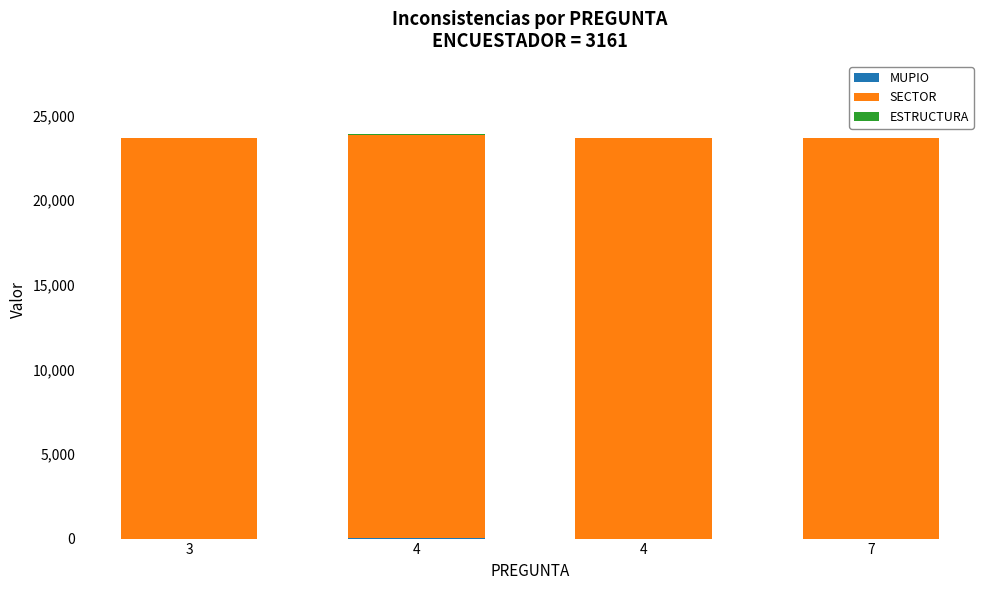

Read the SECTOR value at 3, to the nearest 10.

23670